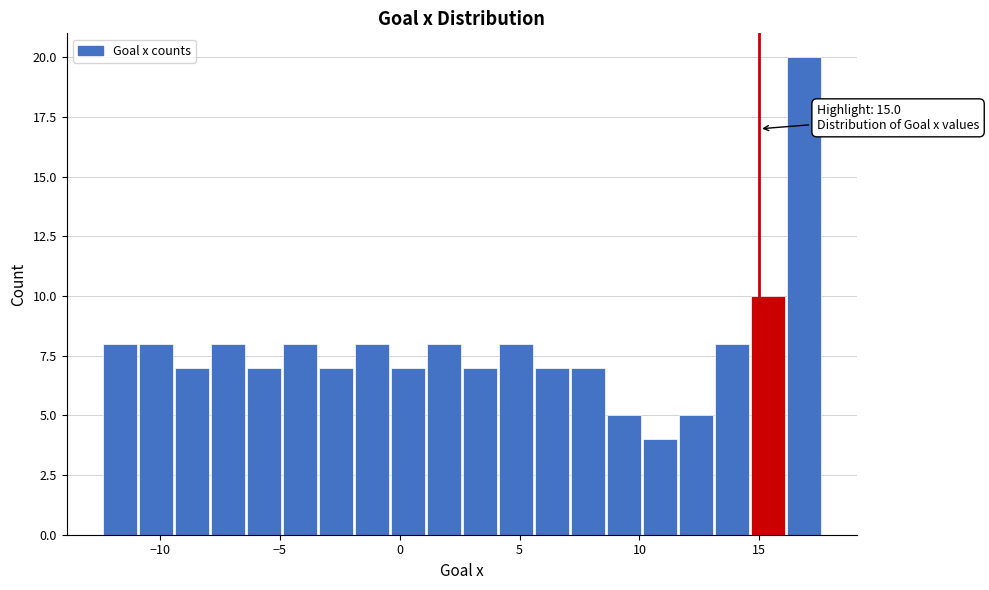

Around what value on the x-axis is the tallest bar? Give the approximate position of its centre, as read against the axis.

17.0